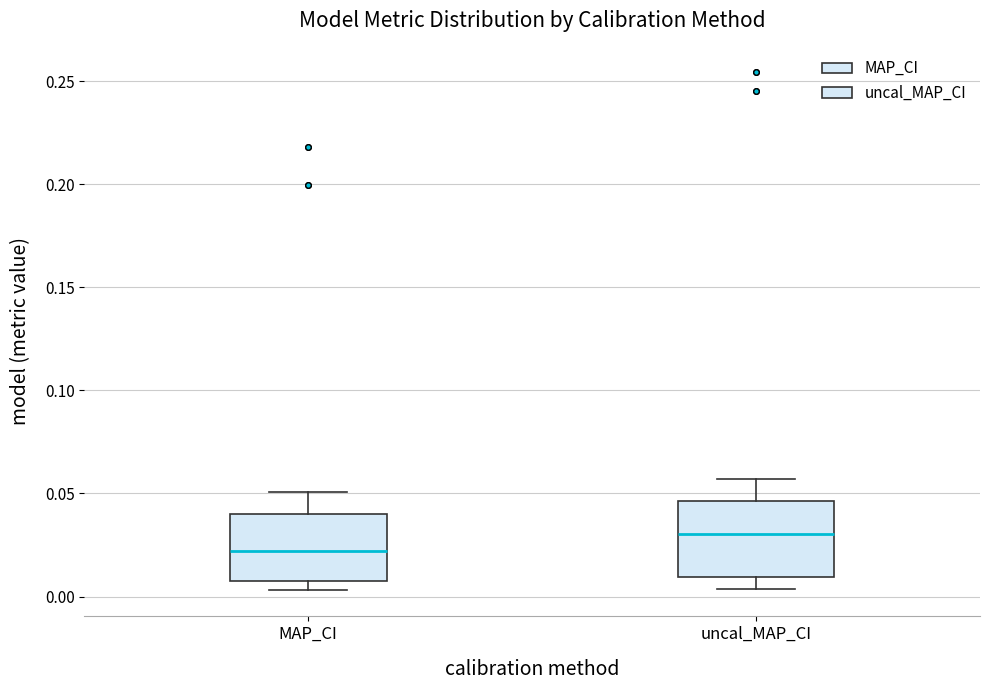

Where does the median line of the box for MAP_CI sit on the y-axis? The values are not printed on the chart, so give them approximately, as read against the axis.

0.020